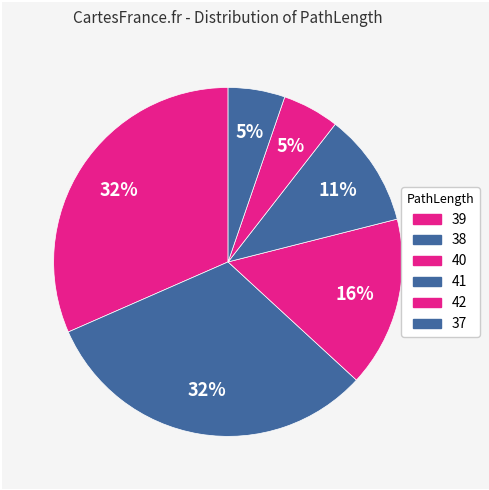

How many slices are in this pie chart?

6